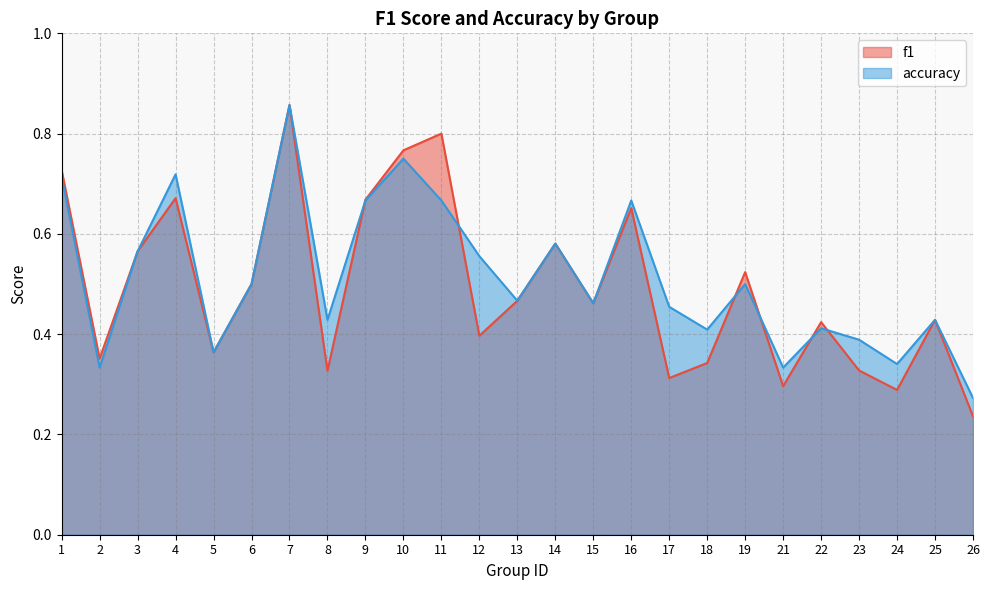

What value does the f1 series have at 6?

0.5